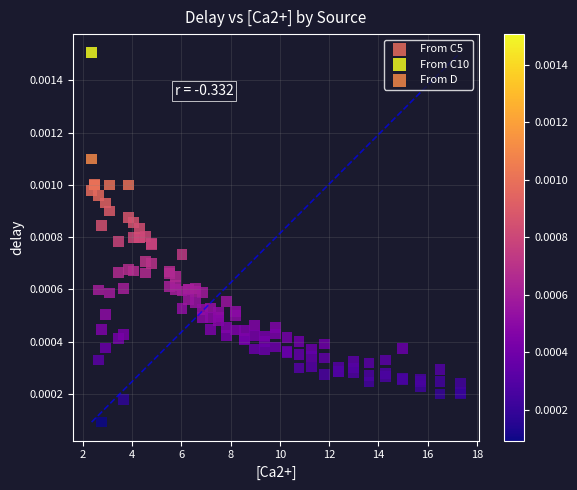

Which series reaches the minimum Y coordinate?

From D